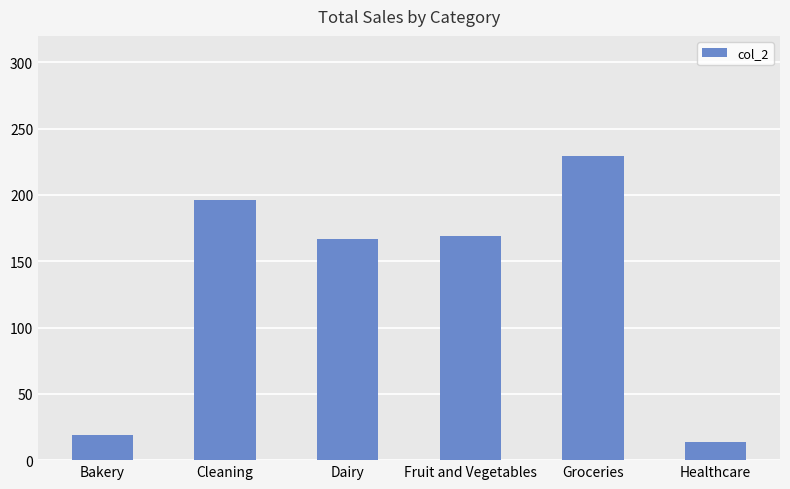

What is the greatest value displayed?

229.4